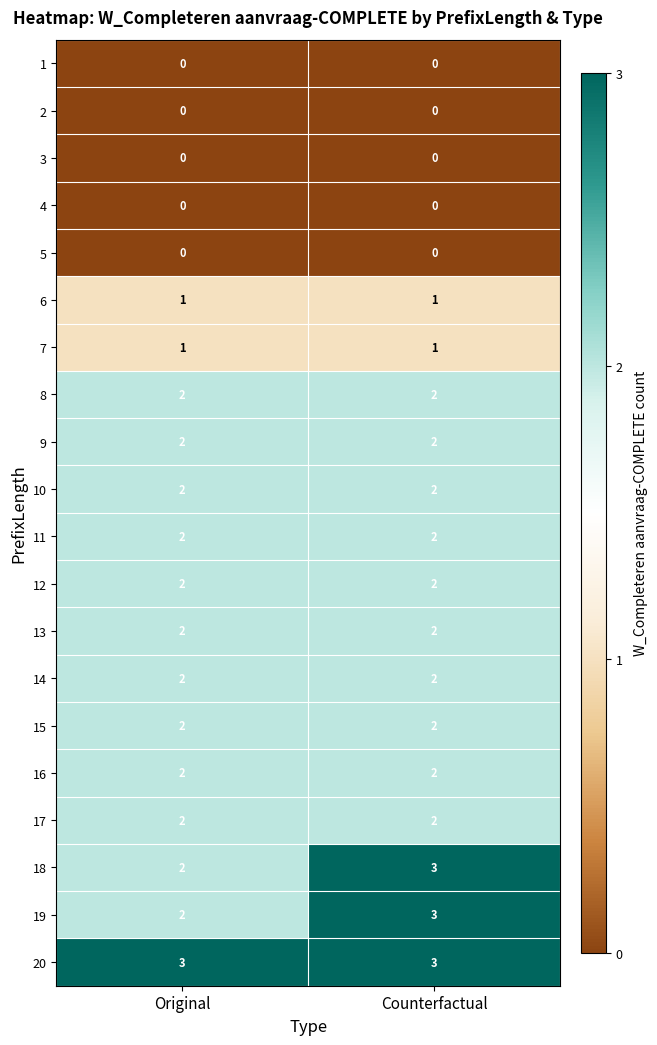

What is the spread (max minus min) of values at Original?

3